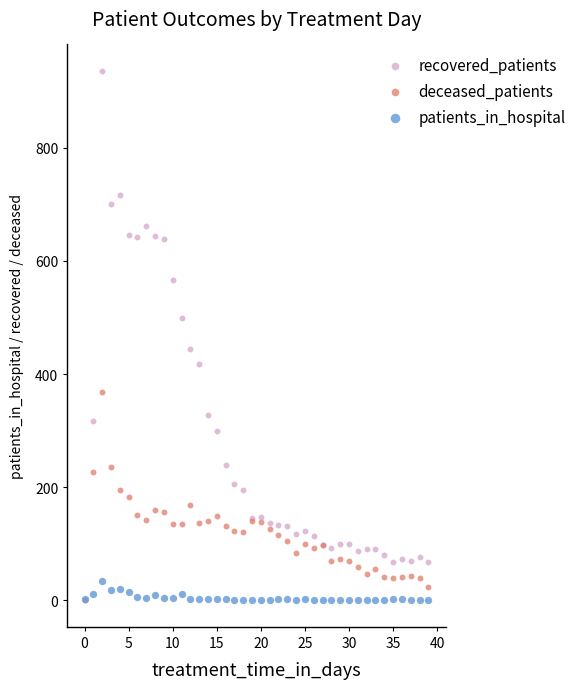

Which series reaches the maximum Y coordinate?

recovered_patients